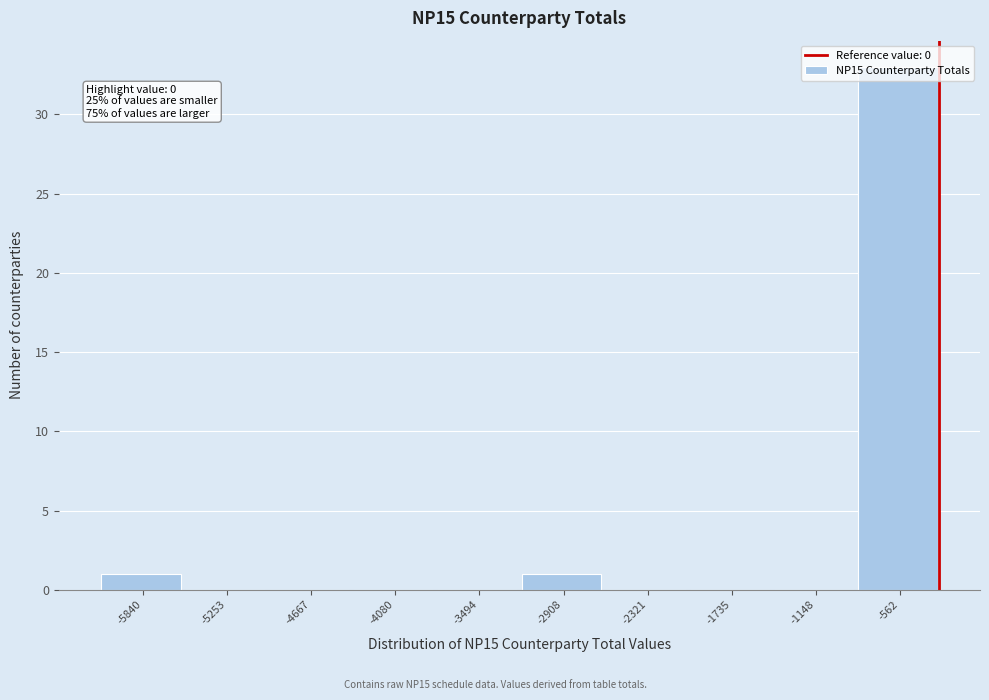

What is the maximum value shown in the chart?

33